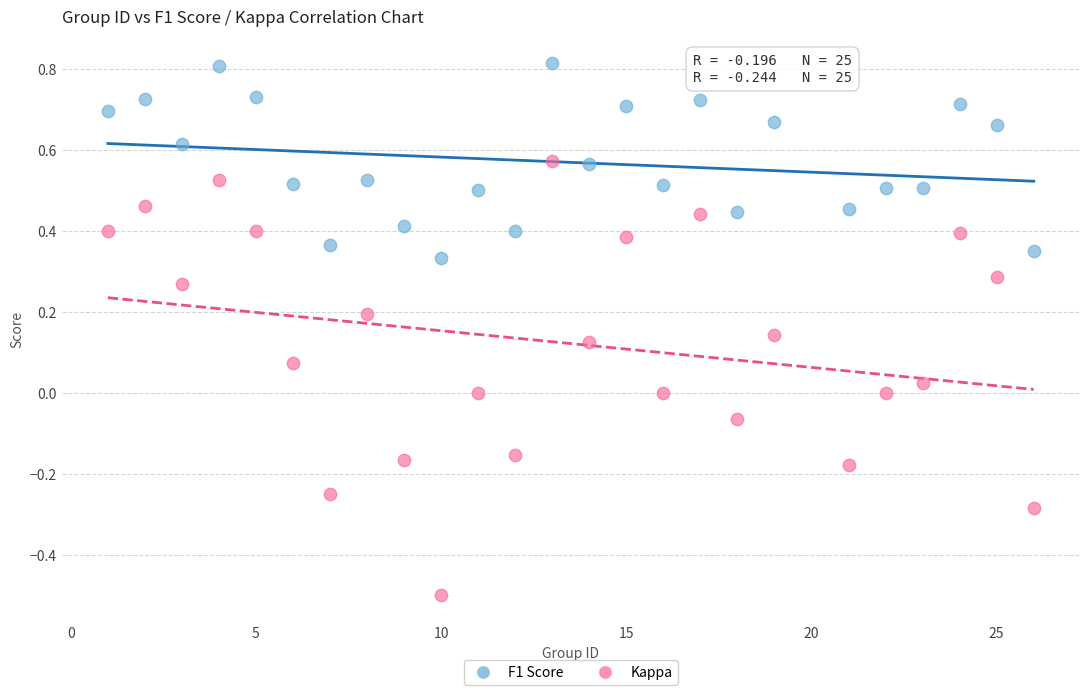

What are all the series names shown in the legend?

F1 Score, Kappa